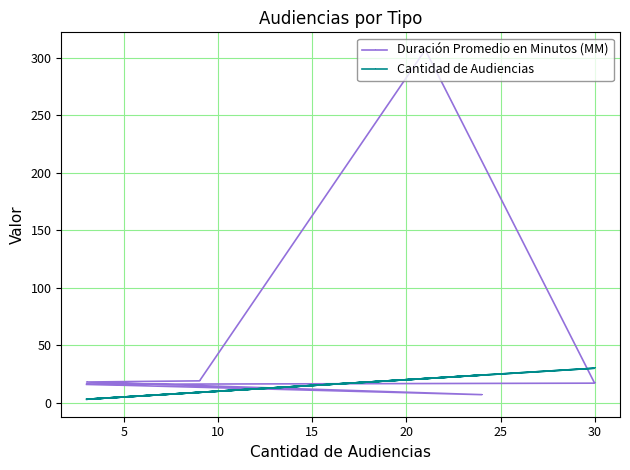

True or false: Duración Promedio en Minutos (MM) has a value of 9 at 0.

False